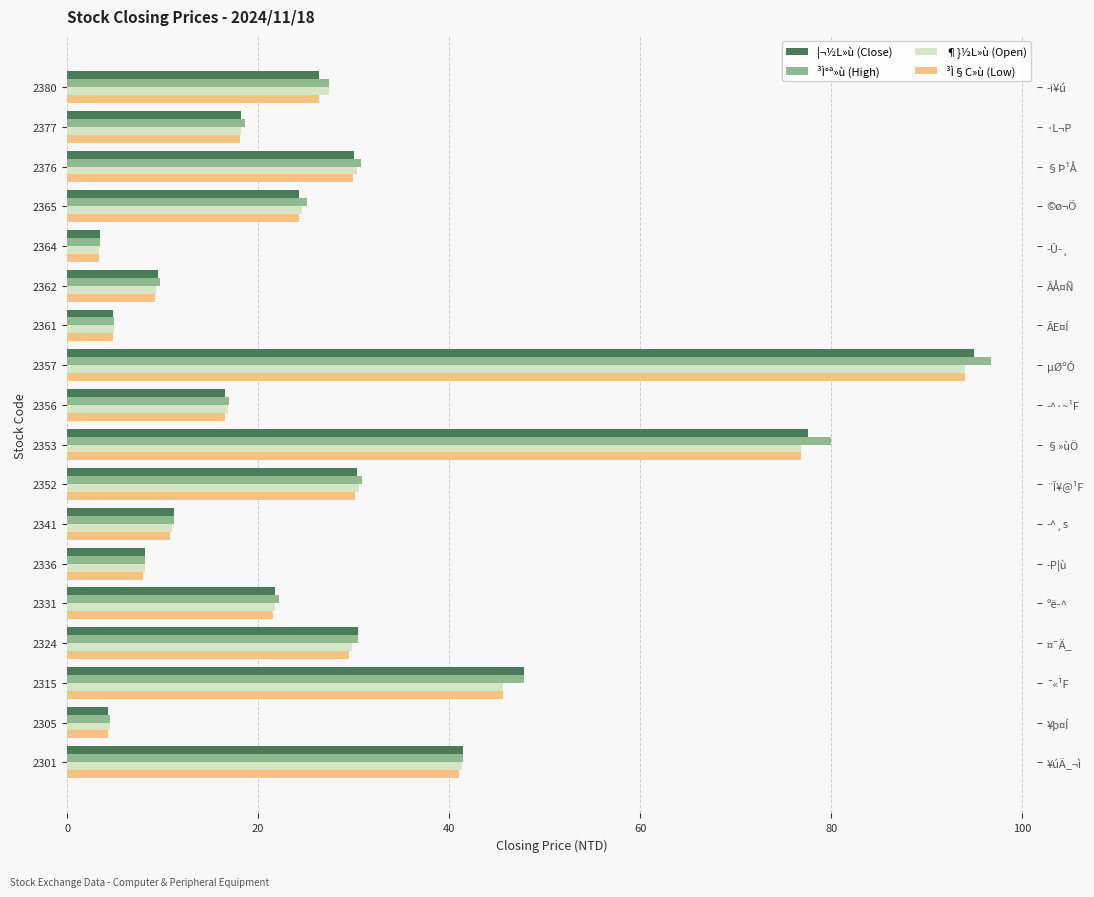

What is the maximum value shown in the chart?

96.7